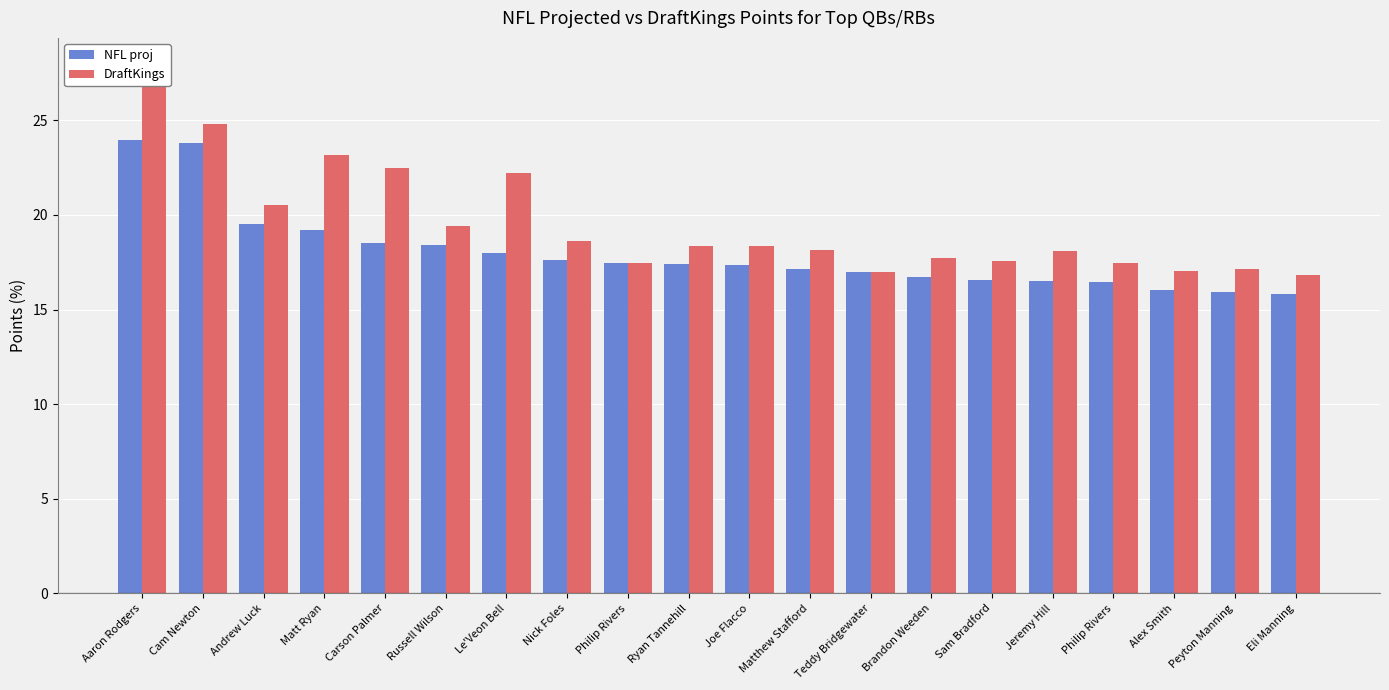

Reading left to right, list all the values displayed in this chart.

NFL proj: Aaron Rodgers=24.0	Cam Newton=23.8	Andrew Luck=19.5	Matt Ryan=19.2	Carson Palmer=18.5	Russell Wilson=18.4	Le'Veon Bell=18.0	Nick Foles=17.6	Philip Rivers=17.5	Ryan Tannehill=17.4	Joe Flacco=17.3	Matthew Stafford=17.1	Teddy Bridgewater=17.0	Brandon Weeden=16.7	Sam Bradford=16.5	Jeremy Hill=16.5	Philip Rivers=16.5	Alex Smith=16.0	Peyton Manning=15.9	Eli Manning=15.8
DraftKings: Aaron Rodgers=28.0	Cam Newton=24.8	Andrew Luck=20.5	Matt Ryan=23.2	Carson Palmer=22.5	Russell Wilson=19.4	Le'Veon Bell=22.2	Nick Foles=18.6	Philip Rivers=17.5	Ryan Tannehill=18.4	Joe Flacco=18.3	Matthew Stafford=18.1	Teddy Bridgewater=17.0	Brandon Weeden=17.7	Sam Bradford=17.5	Jeremy Hill=18.1	Philip Rivers=17.5	Alex Smith=17.0	Peyton Manning=17.1	Eli Manning=16.8